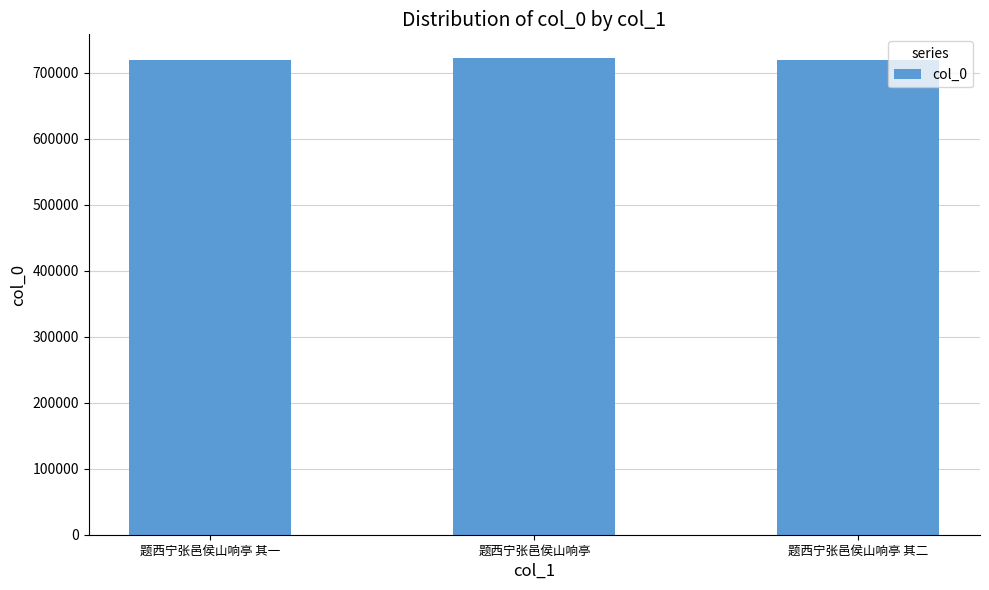

Are the bars horizontal?

No